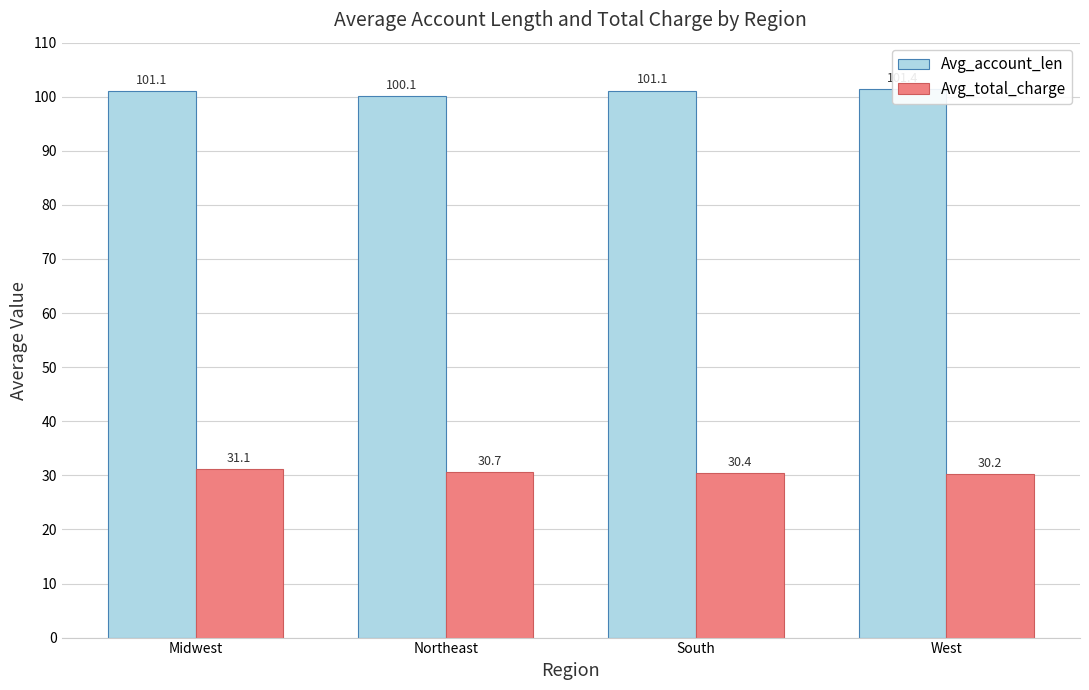

Which series has the largest range (max minus min)?

Avg_account_len